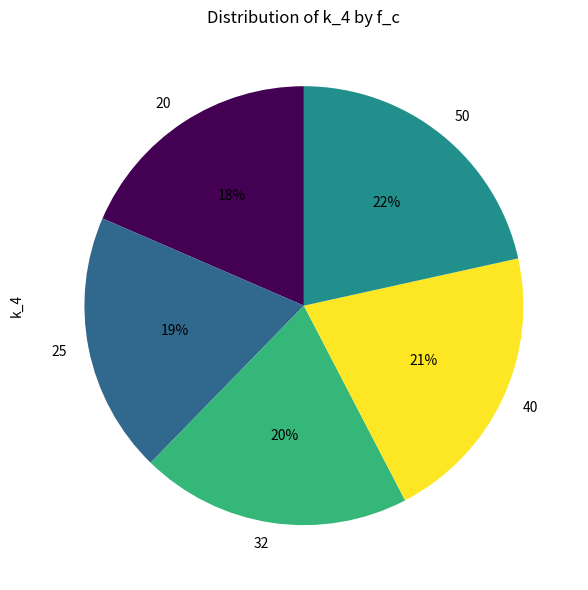

Combined, do 32 and 50 account for over 50%?

No